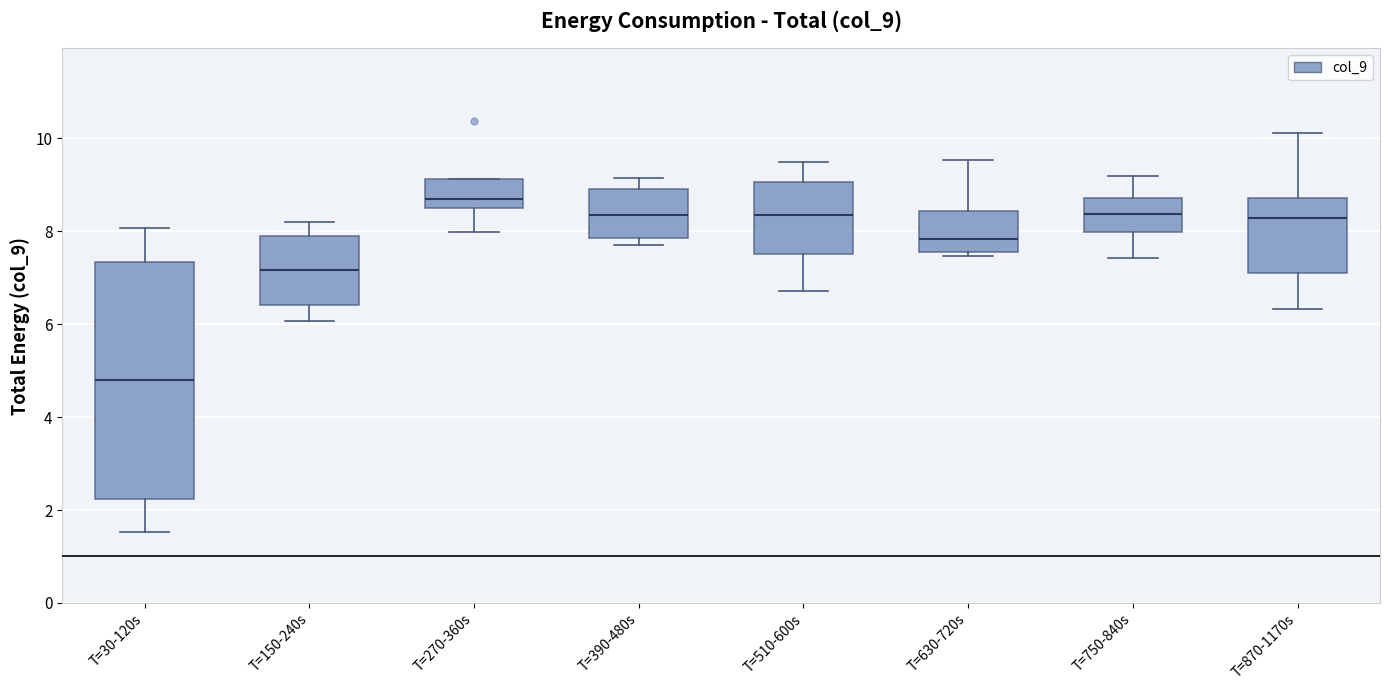

Reading left to right, read every box against the y-axis: the position of its median line, the range the box covers, and the ends of its whiskers. The values are not printed on the chart, so give them approximately, as read against the axis.

T=30-120s: median 4.8, box 2.2 to 7.4, whiskers 1.6 to 8.0
T=150-240s: median 7.2, box 6.4 to 7.8, whiskers 6.0 to 8.2
T=270-360s: median 8.6 (just above the box's lower edge), box 8.6 to 9.2, whiskers 8.0 to 9.2
T=390-480s: median 8.4, box 7.8 to 9.0, whiskers 7.6 to 9.2
T=510-600s: median 8.4, box 7.6 to 9.0, whiskers 6.8 to 9.4
T=630-720s: median 7.8, box 7.6 to 8.4, whiskers 7.4 to 9.6
T=750-840s: median 8.4, box 8.0 to 8.8, whiskers 7.4 to 9.2
T=870-1170s: median 8.2, box 7.2 to 8.8, whiskers 6.4 to 10.2